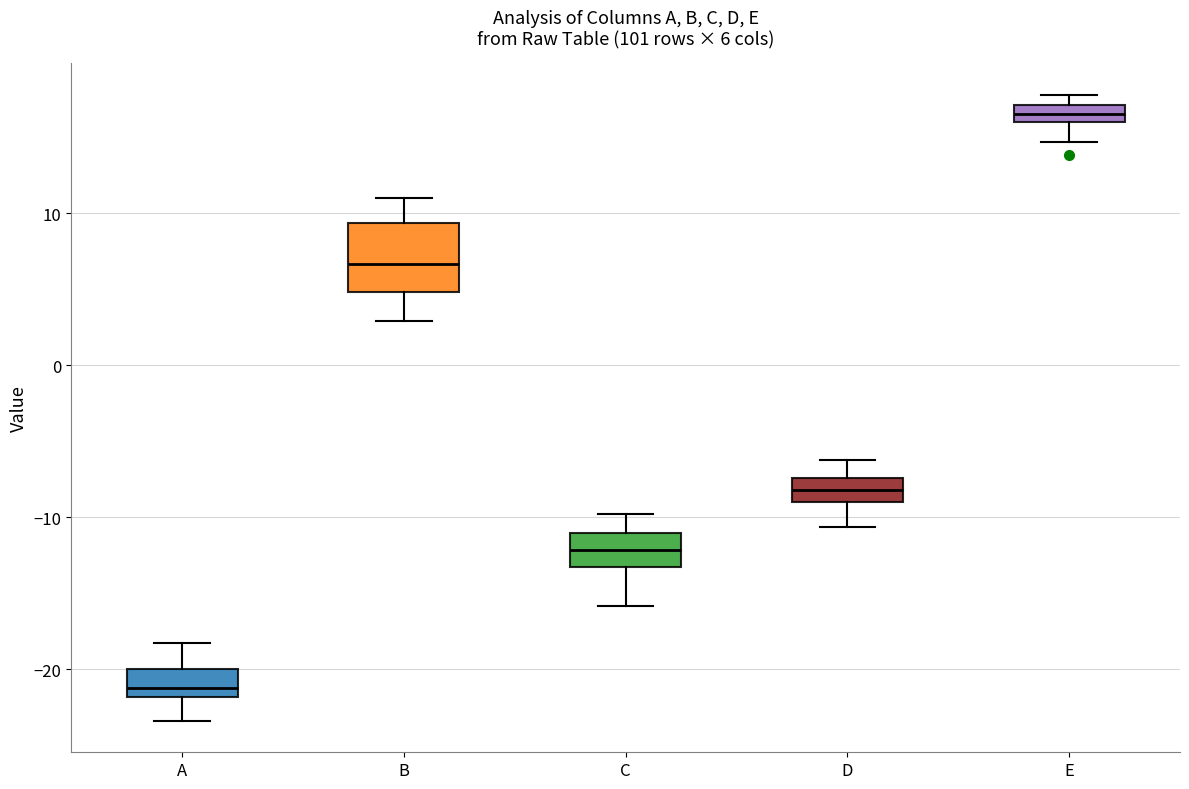

Which box is the tallest, from its lower edge to its upper edge?

B